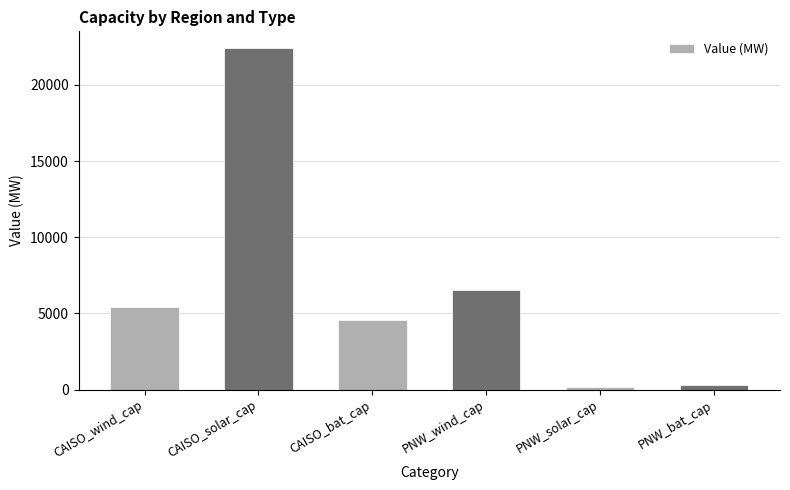

What value does the data have at PNW_wind_cap?

6511.3